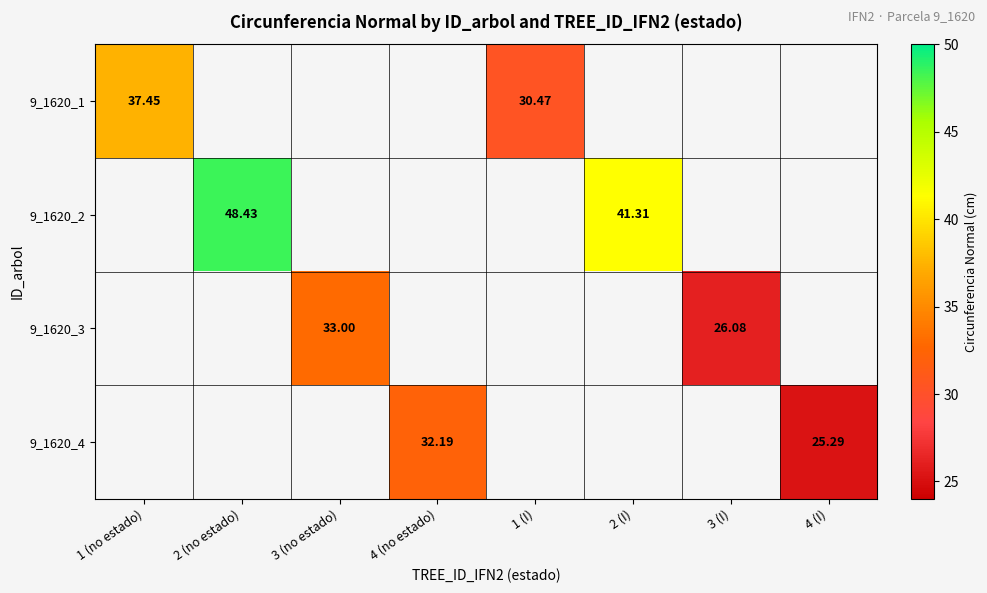

The 9_1620_2 series shows 48.4 at 2 (no estado). True or false?

True